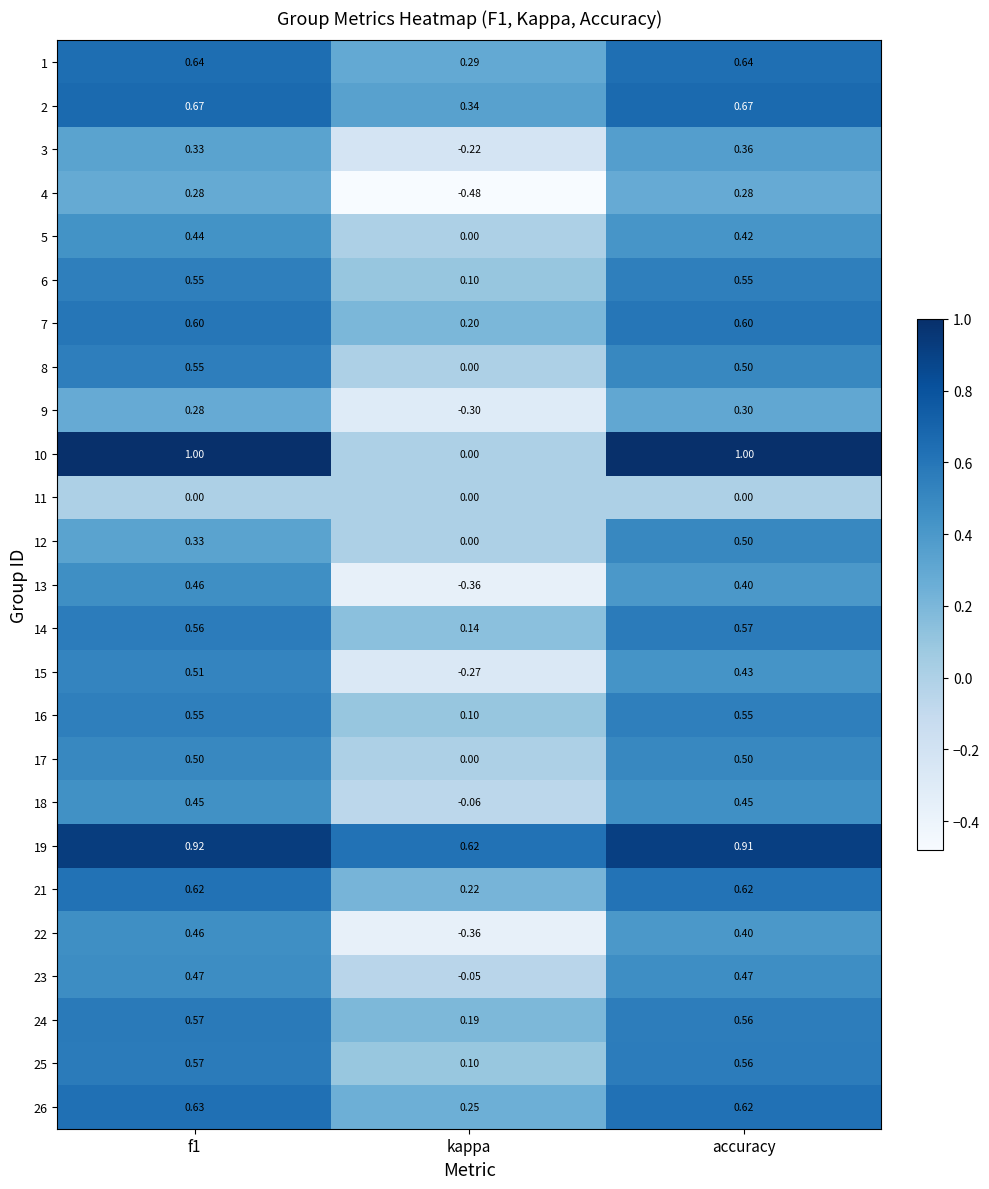

Which category has the lowest value in the 5 series?

kappa